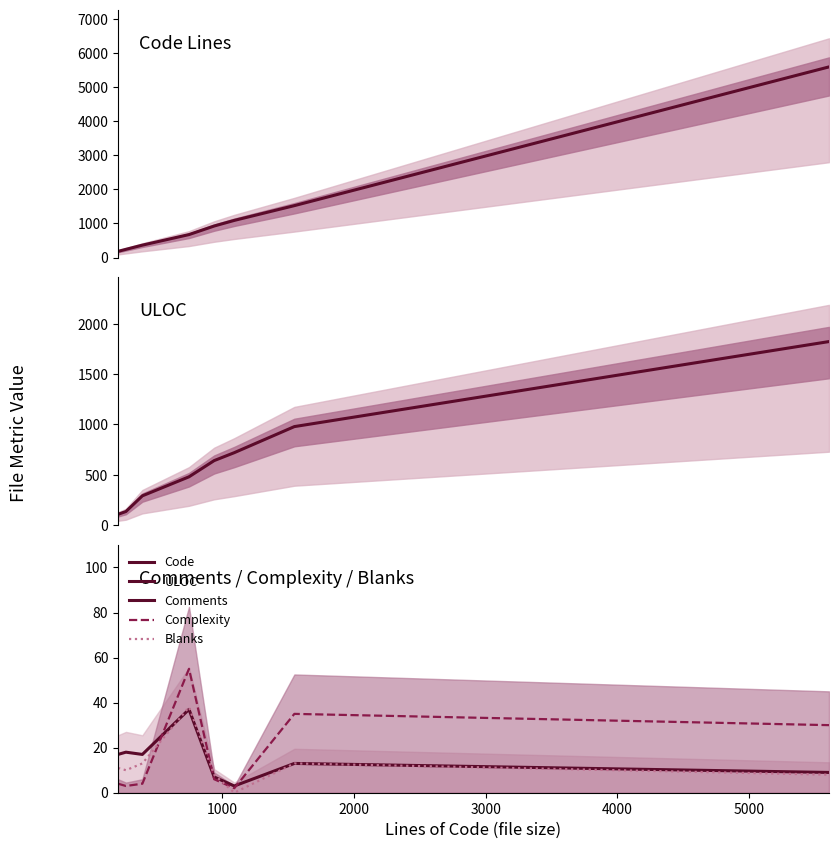

Does the chart have visible grid lines?

No